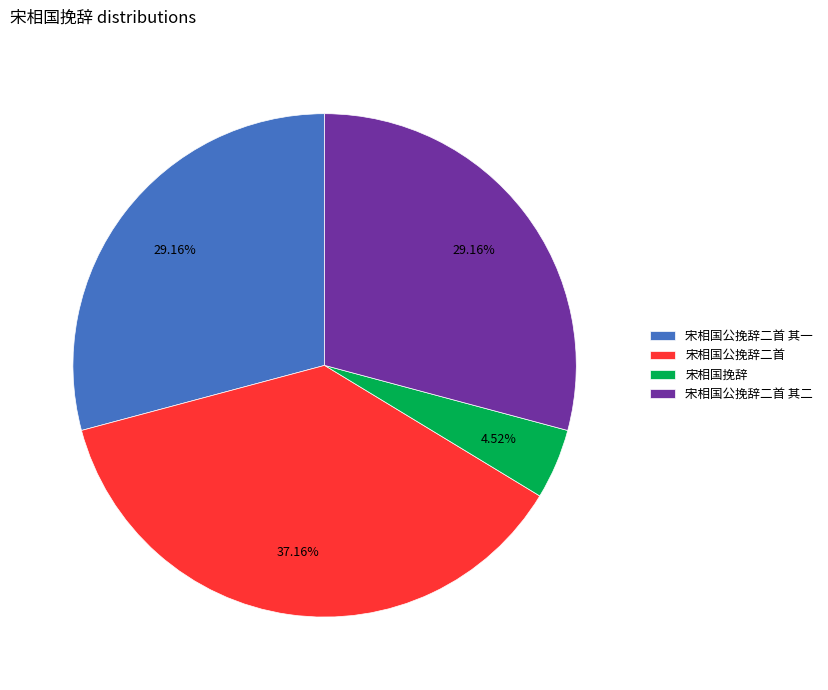

Which has a higher value, 宋相国公挽辞二首 其一 or 宋相国挽辞?

宋相国公挽辞二首 其一